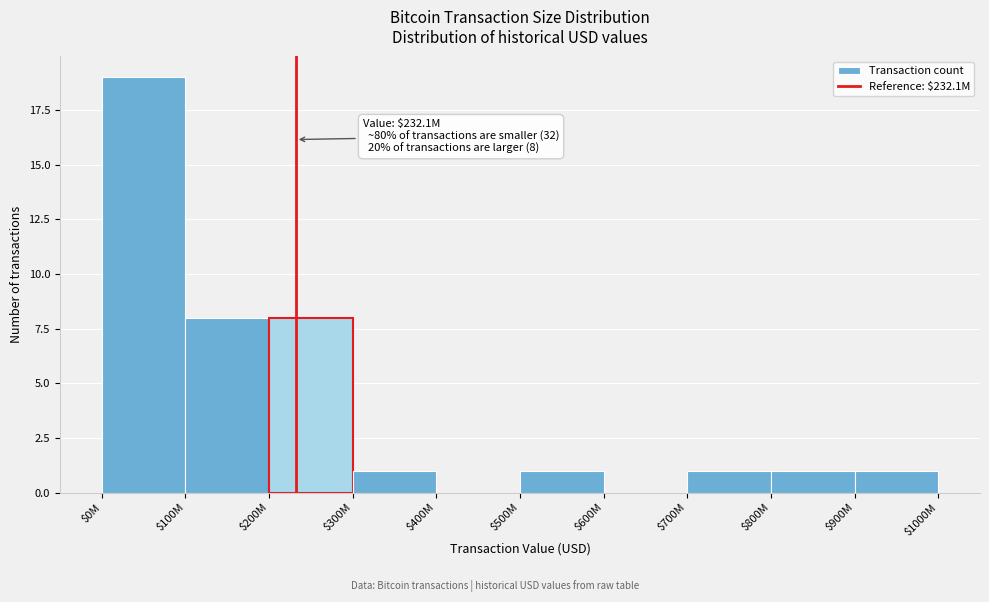

Is it true that the value at $500M is 1?

True